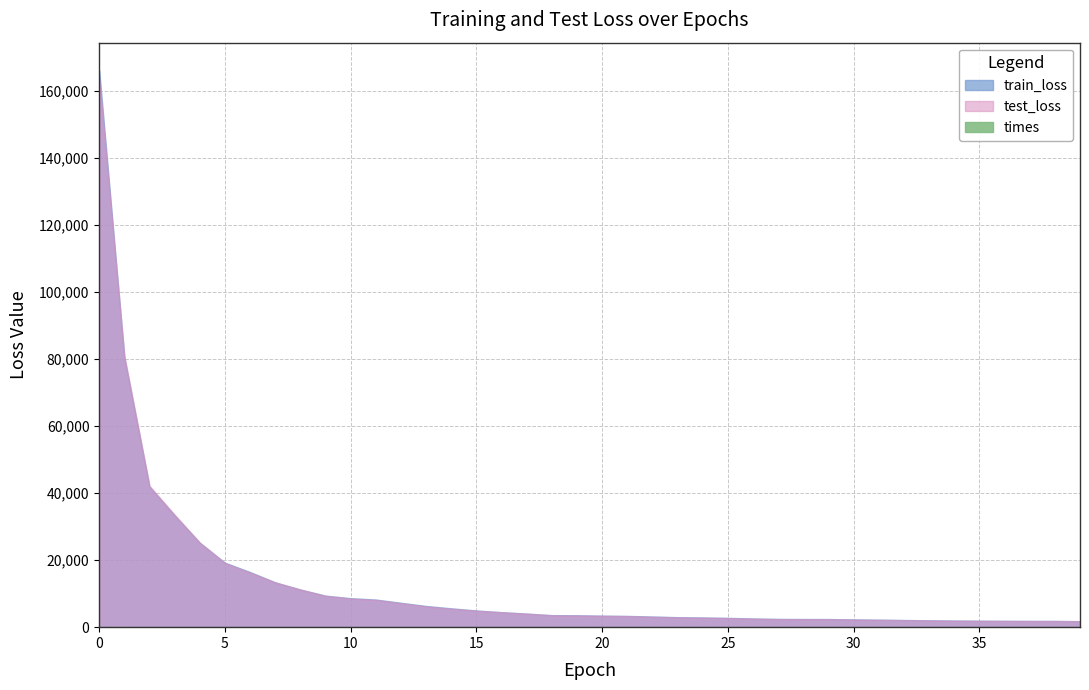

What is the approximate value of test_loss at 22?

3090.8